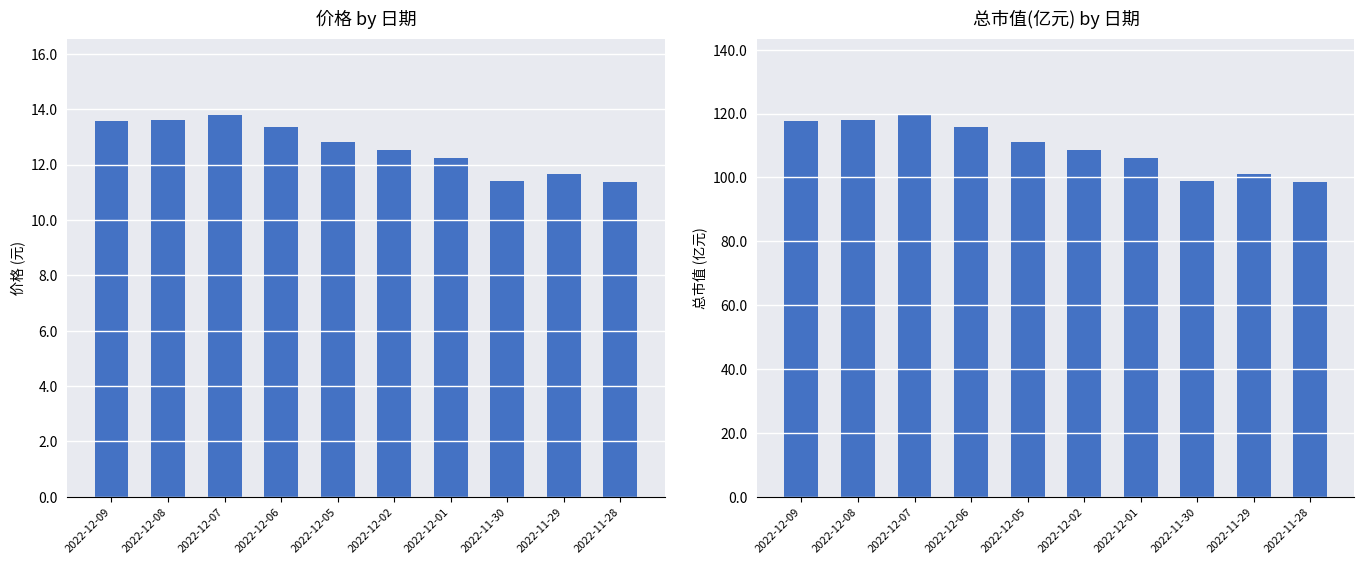

Reading left to right, transcribe all the data shown in this chart.

价格: 2022-12-09=13.6	2022-12-08=13.6	2022-12-07=13.8	2022-12-06=13.3	2022-12-05=12.8	2022-12-02=12.5	2022-12-01=12.2	2022-11-30=11.4	2022-11-29=11.7	2022-11-28=11.4
总市值(亿元): 2022-12-09=117.5	2022-12-08=118.0	2022-12-07=119.5	2022-12-06=115.6	2022-12-05=111.1	2022-12-02=108.5	2022-12-01=106.1	2022-11-30=99.0	2022-11-29=101.0	2022-11-28=98.5